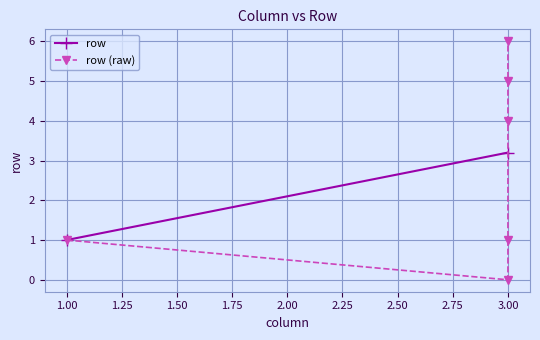

Where is the data nearest to the value 3?

3